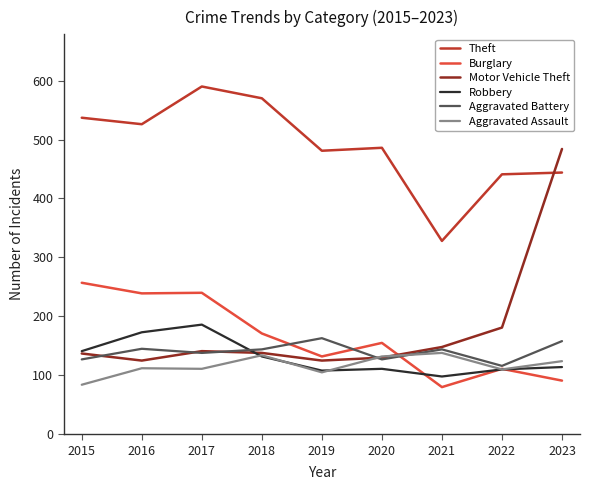

What is the difference between the maximum and minimum values in the Aggravated Battery series?

47